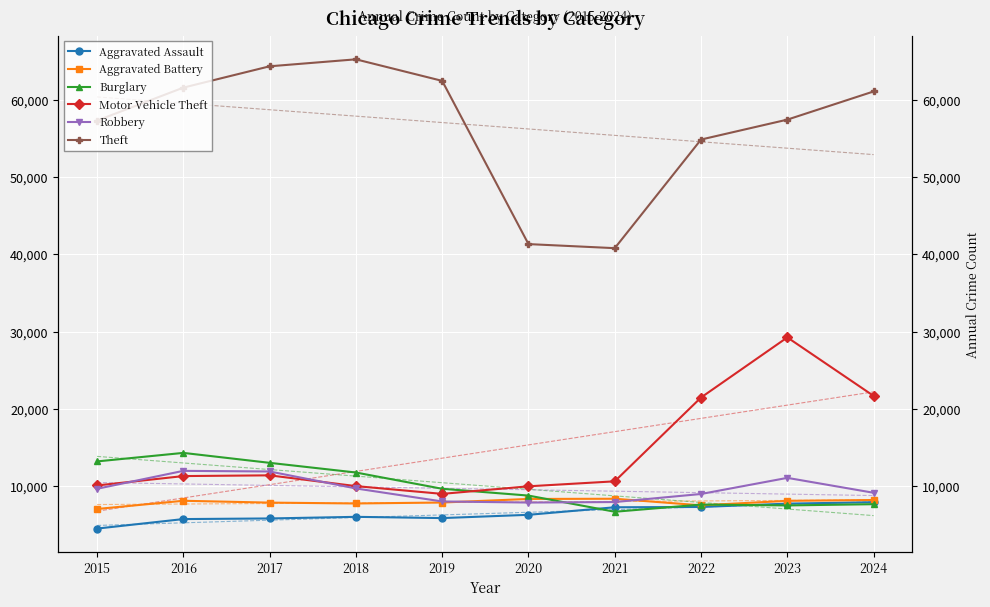

Which series ends up on top after the final intersection of Aggravated Assault and Burglary?

Aggravated Assault